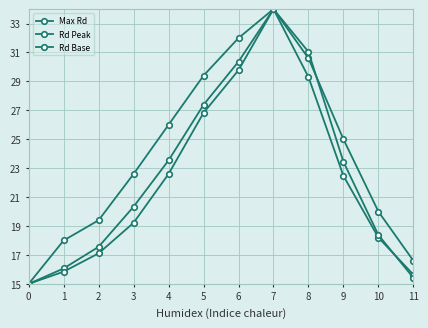

The value of Rd Peak at 7 is 20.9. True or false?

False